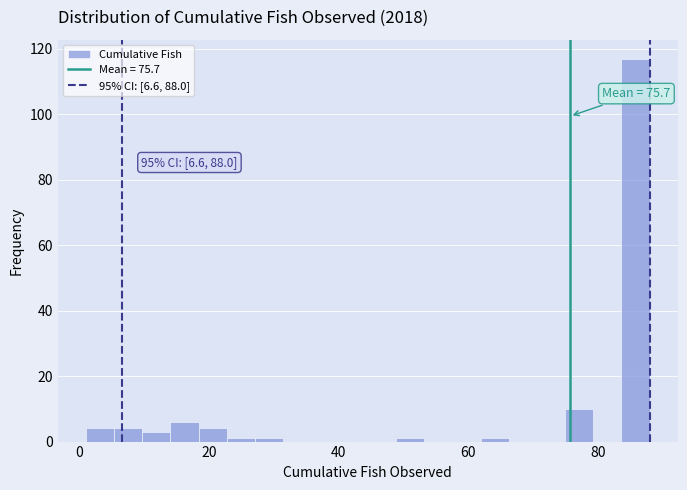

Read against the x-axis, roughly where is the centre of the tallest bar?

86